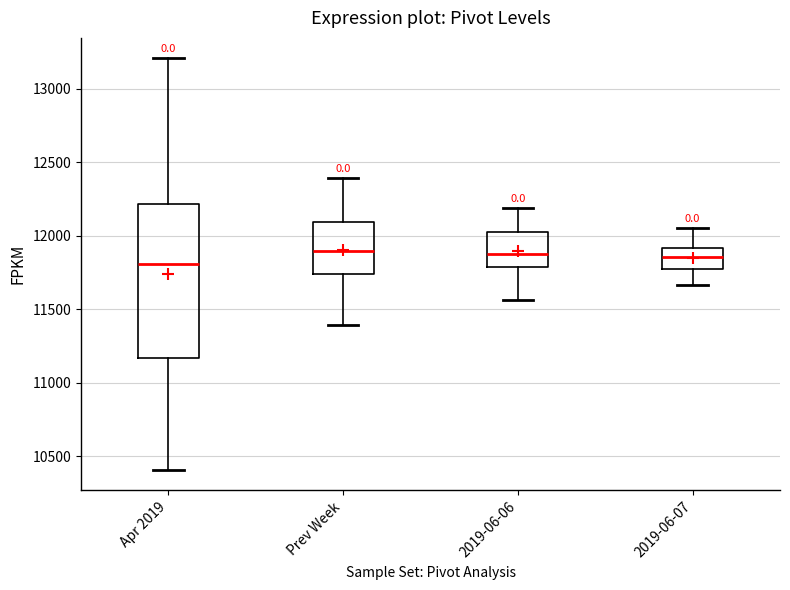

Which box's median line is the lowest?

Apr 2019